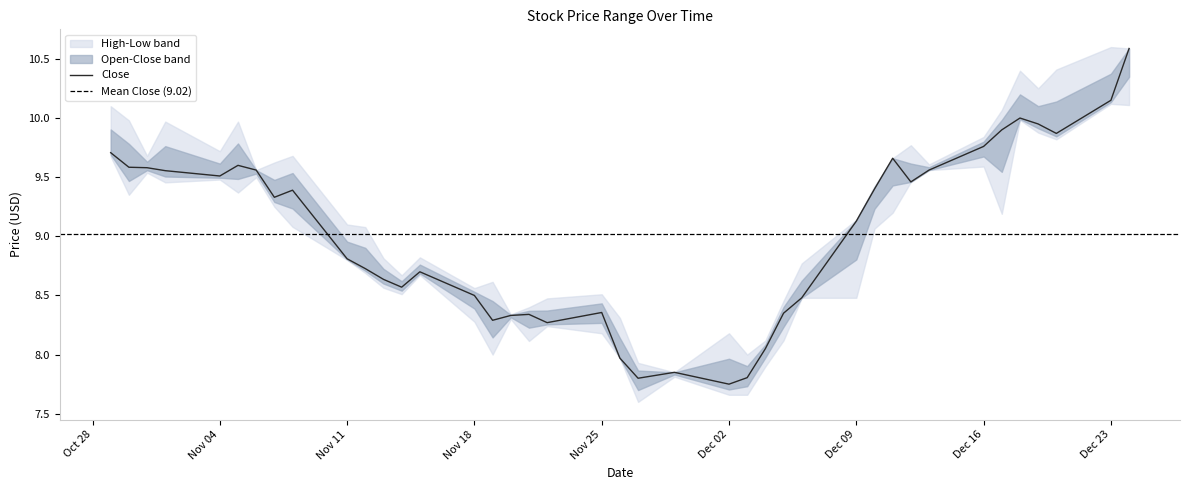

True or false: Close has a value of 9.1 at Dec 09.

True